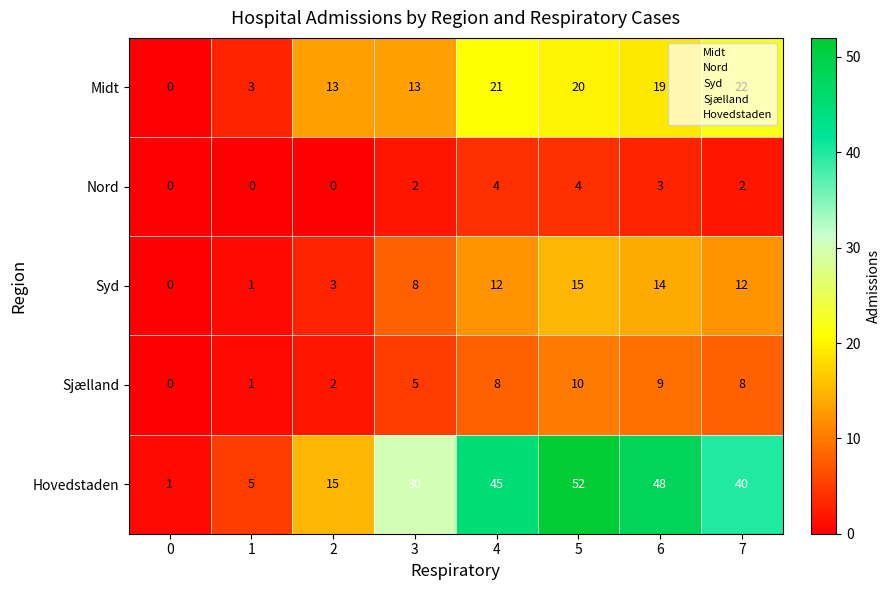

What is the difference between the Syd values at 6 and 0?

14